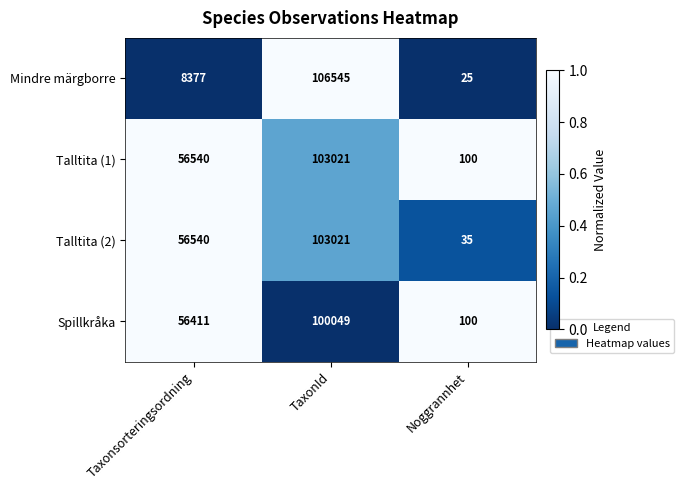

At which label is Talltita (1) closest to 51560?

Taxonsorteringsordning